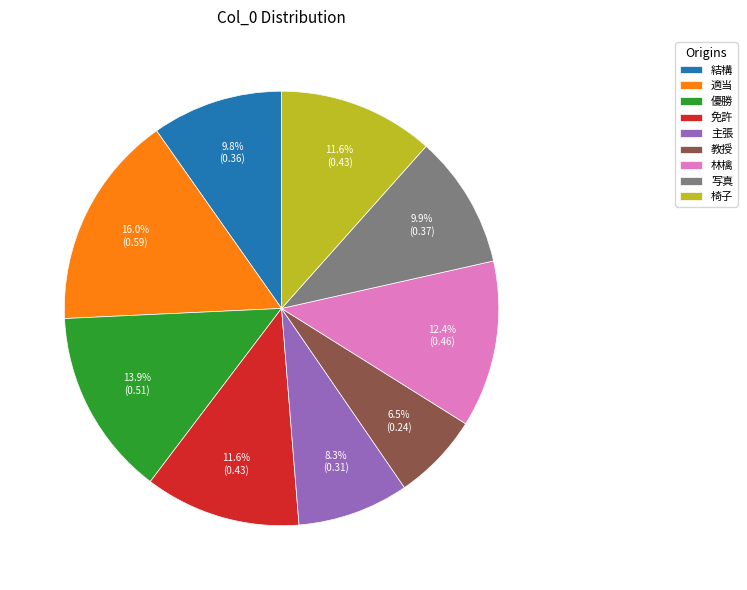

Between 写真 and 免許, which is larger?

免許